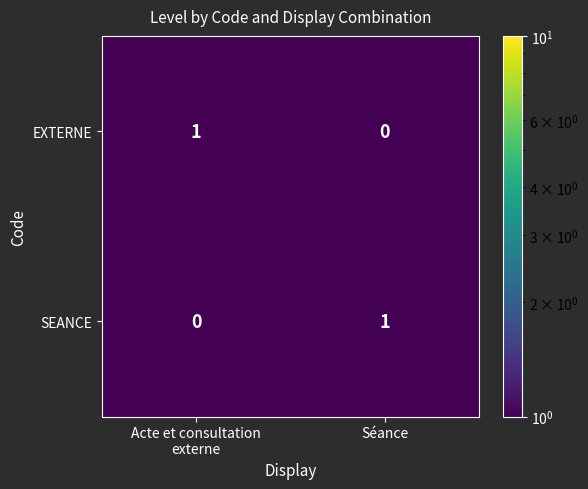

The value of SEANCE at Séance is 2. True or false?

False